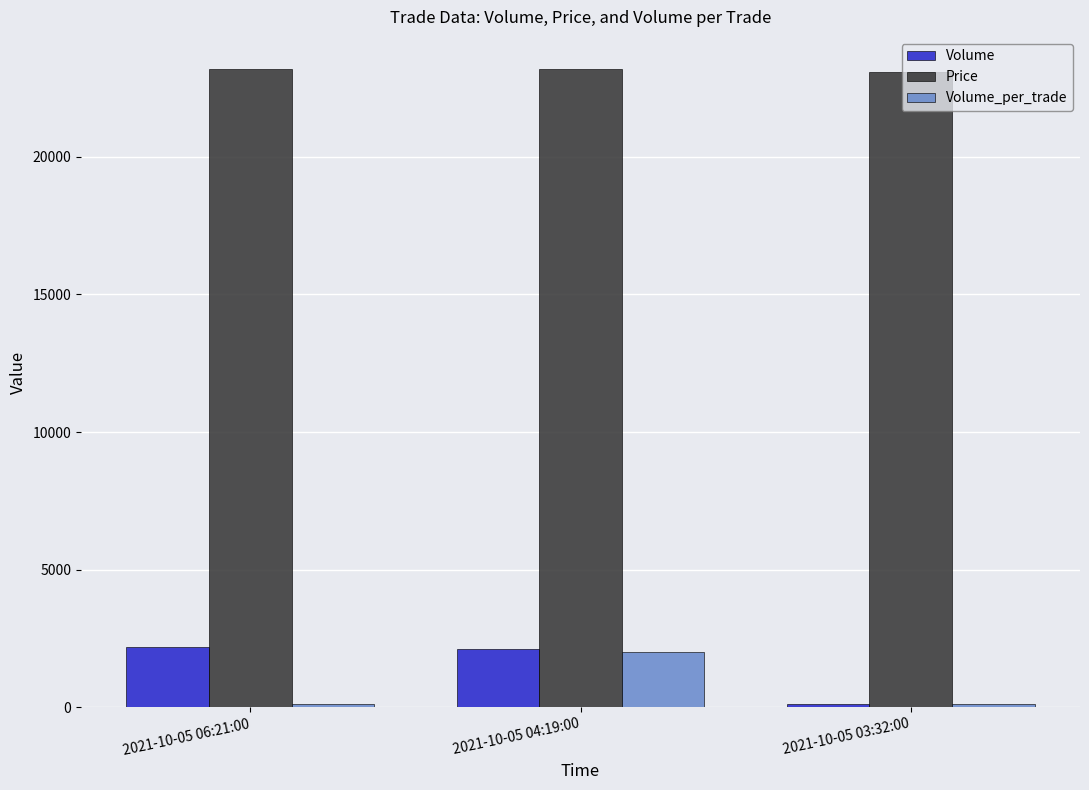

List the series in order of their peak value, highest first.

Price, Volume, Volume_per_trade